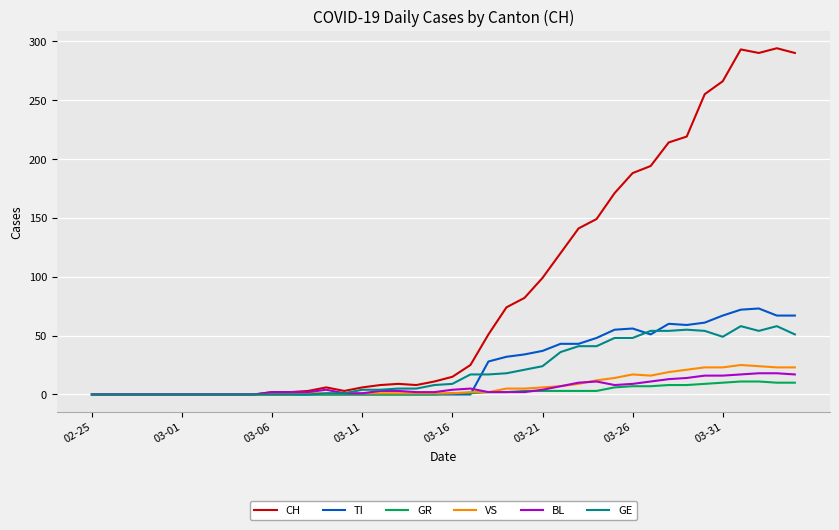

Which series has the widest spread of values?

CH